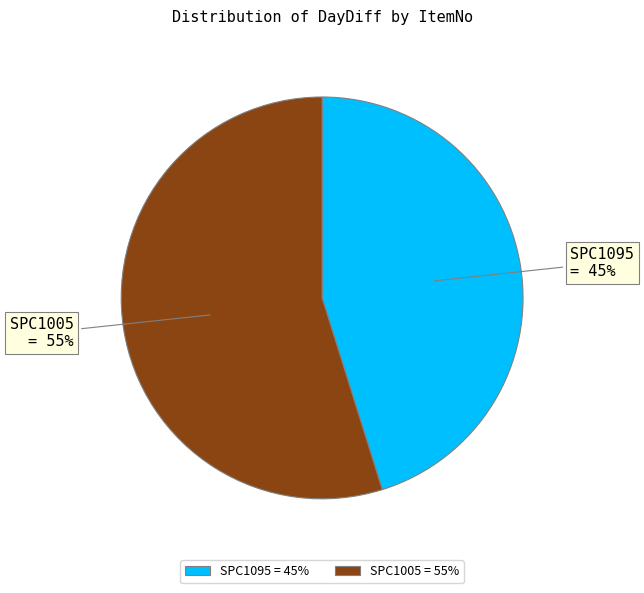

True or false: SPC1095 accounts for 45% of the total.

True